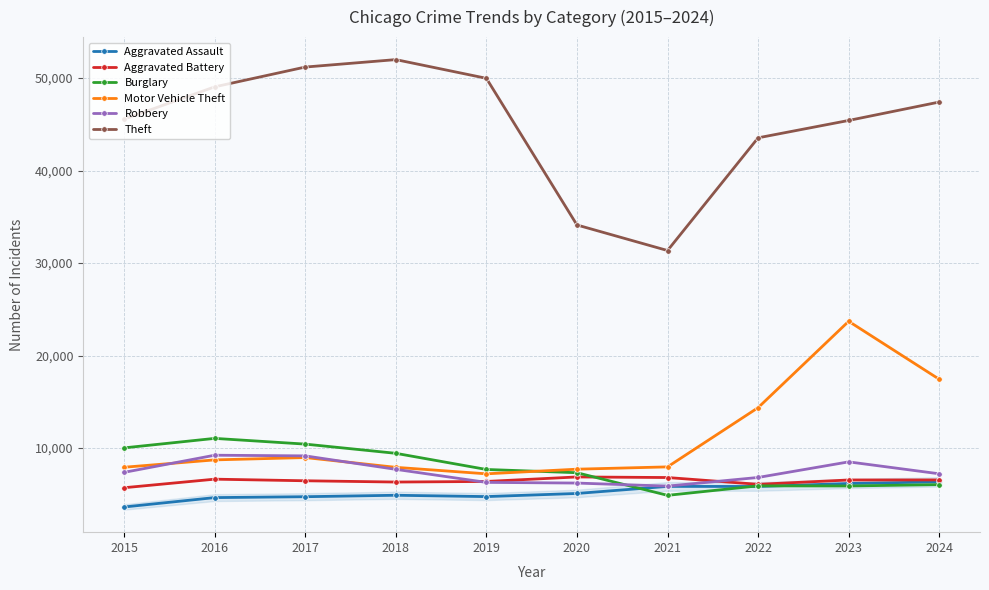

What is the value of the Theft point at the 1st from the left?

45554